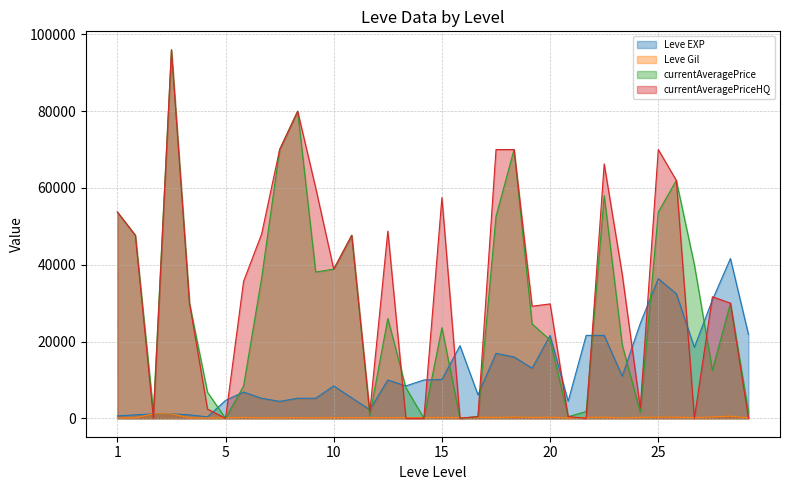

Which series has the largest total across all categories?

currentAveragePriceHQ